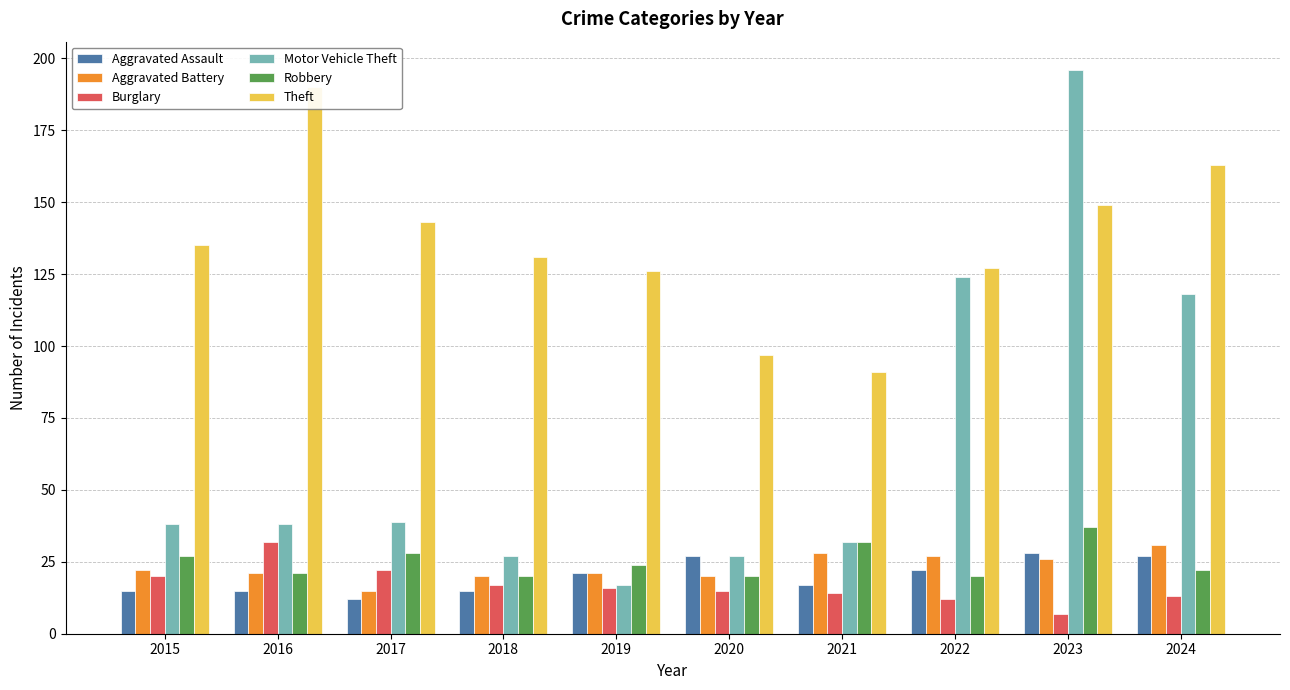

What is the difference between the maximum and minimum values in the Aggravated Battery series?

16